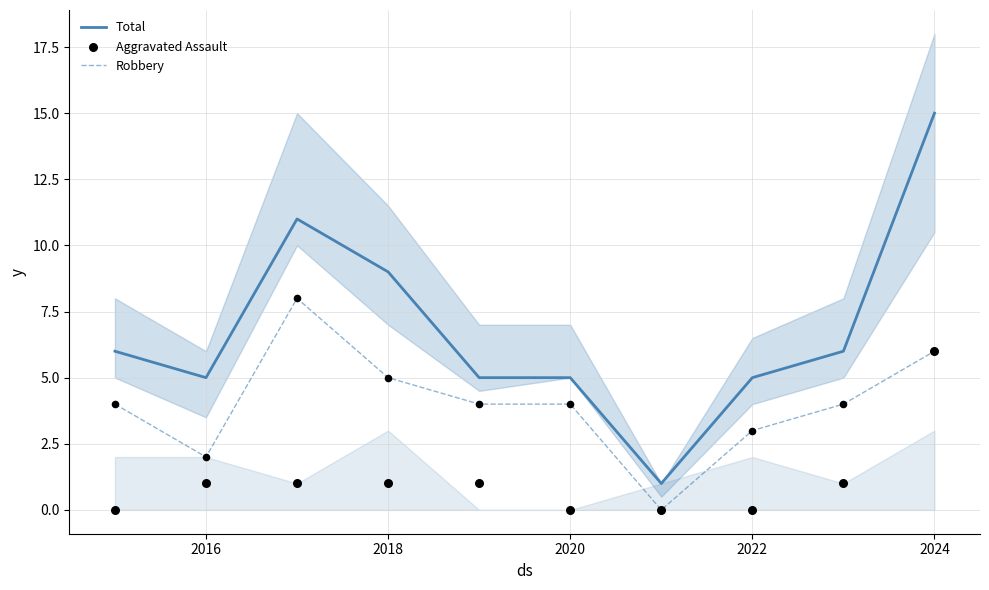

What are all the series names shown in the legend?

Total, Robbery, Aggravated Assault